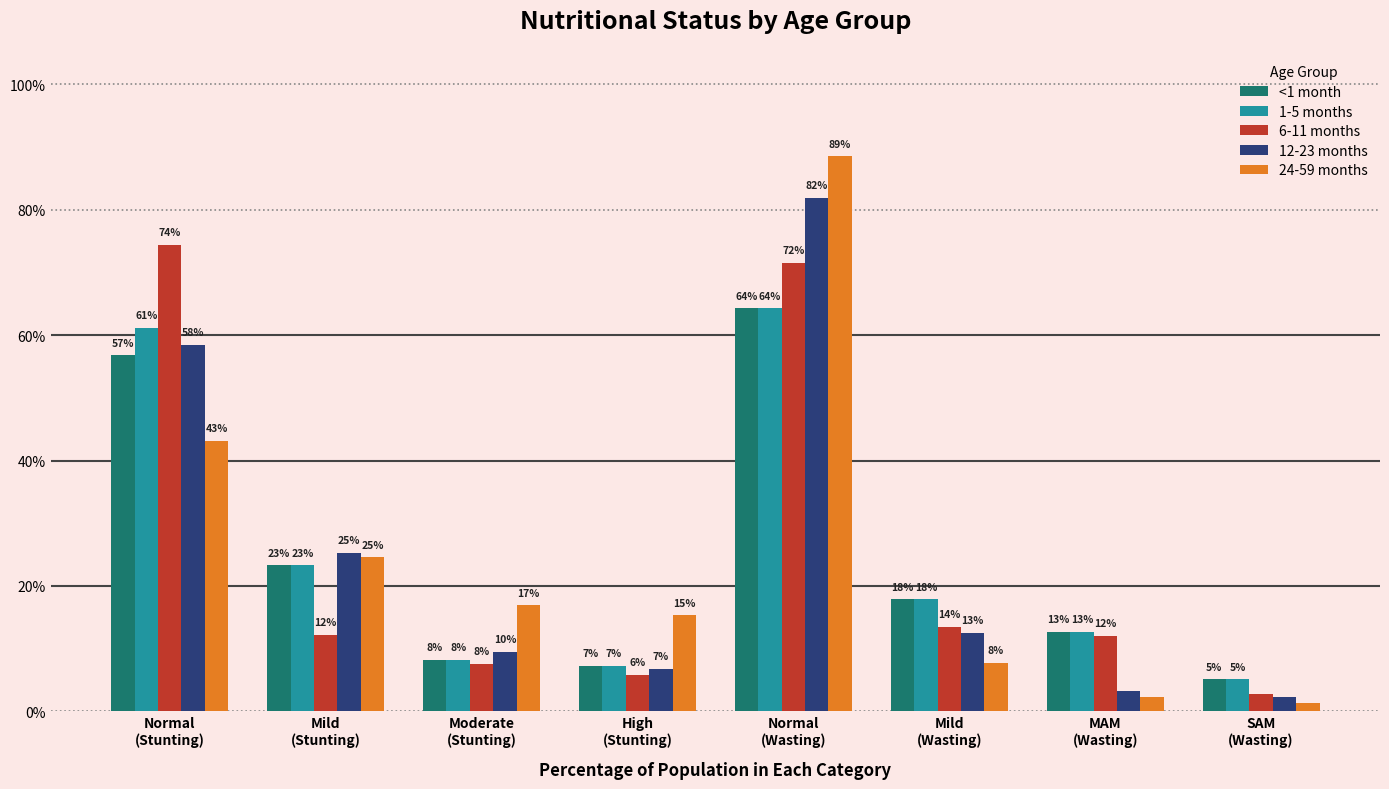

The value of <1 month at Mild
(Stunting) is 0.1. True or false?

False